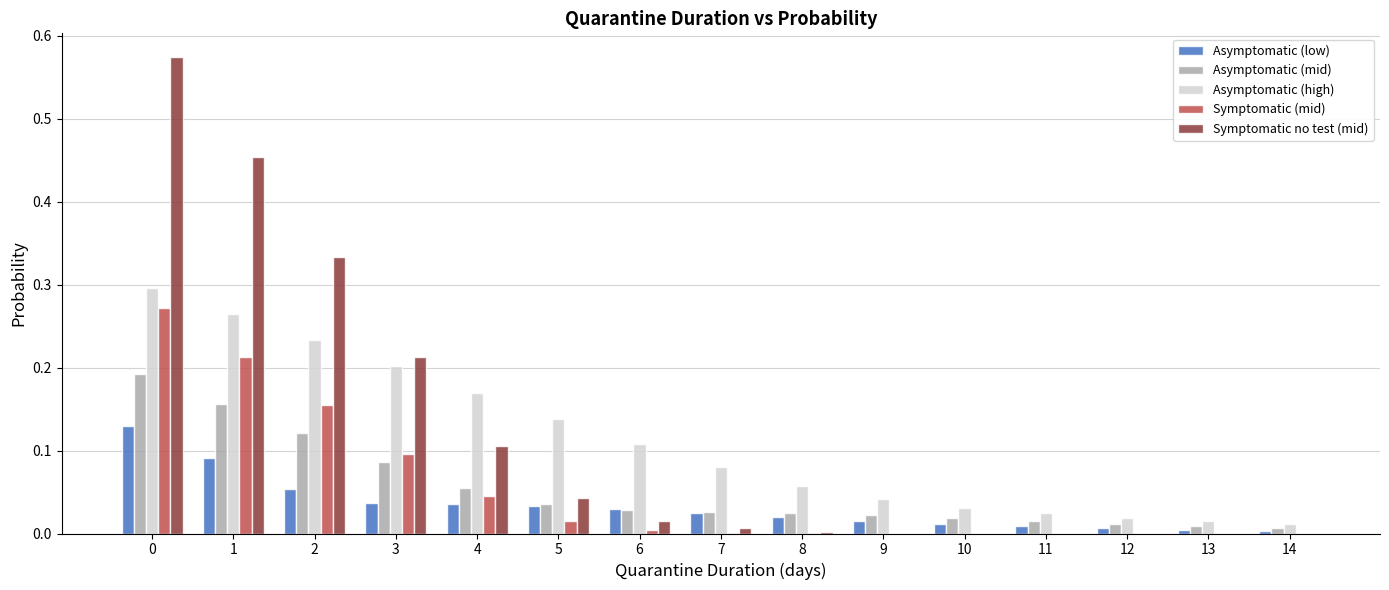

How many series are shown in this chart?

5